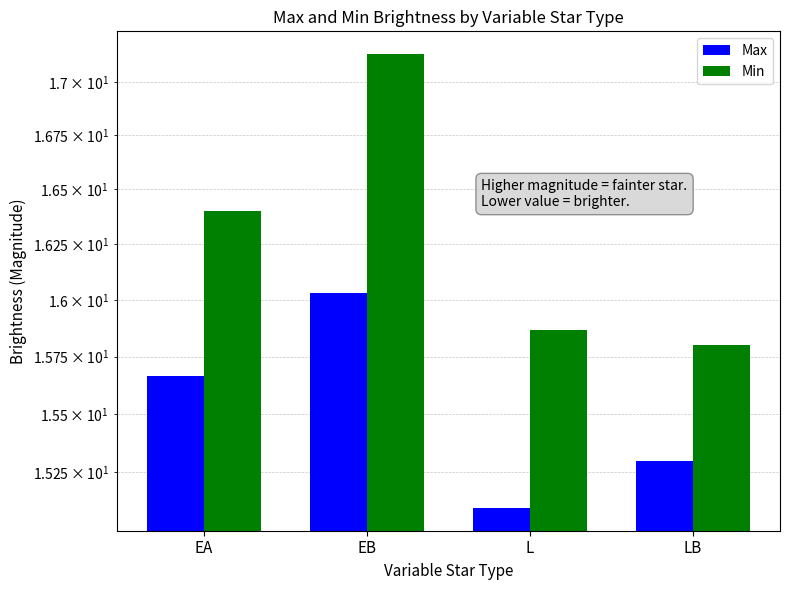

Rank the categories by Max value from lowest to highest.

L, LB, EA, EB